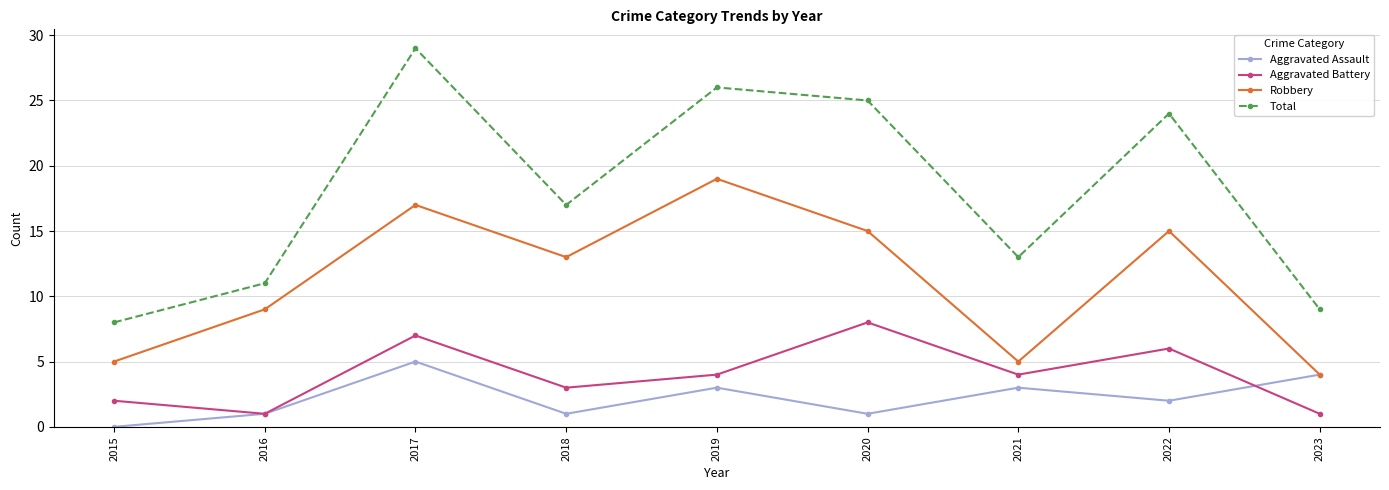

What is the value of the Robbery point at the 9th from the left?

4